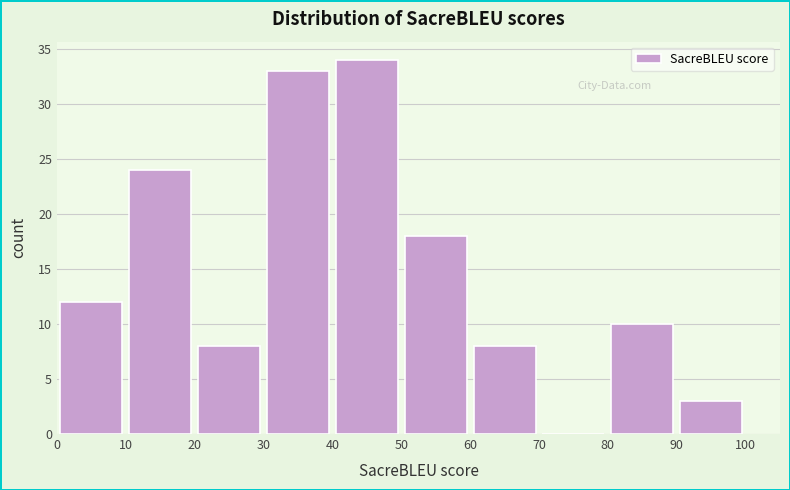

Reading left to right, list every bar in this chart as the range it spans on the x-axis followed by its height. The values are not printed on the chart, so give them approximately, as read against the axis.

0 to 10: 12
10 to 20: 24
20 to 30: 8
30 to 40: 33
40 to 50: 34
50 to 60: 18
60 to 70: 8
70 to 80: 0
80 to 90: 10
90 to 100: 3